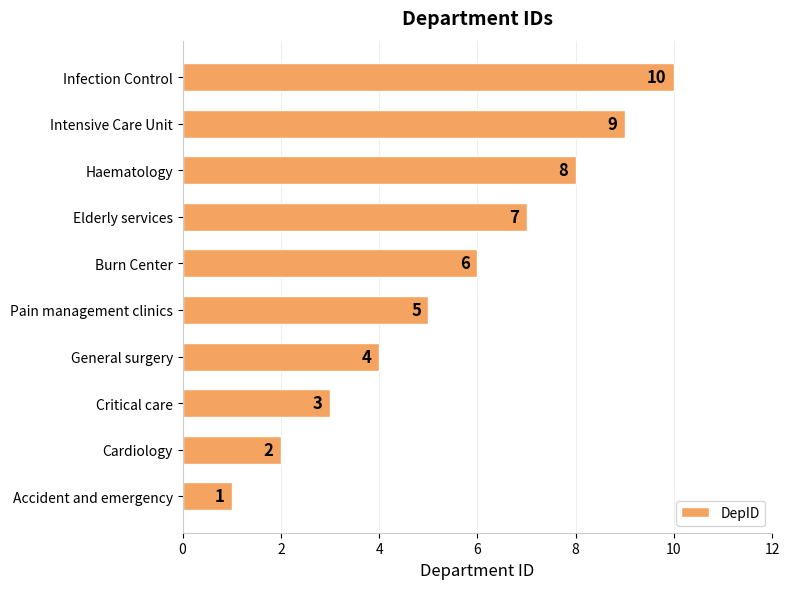

Between Elderly services and Cardiology, which is larger?

Elderly services